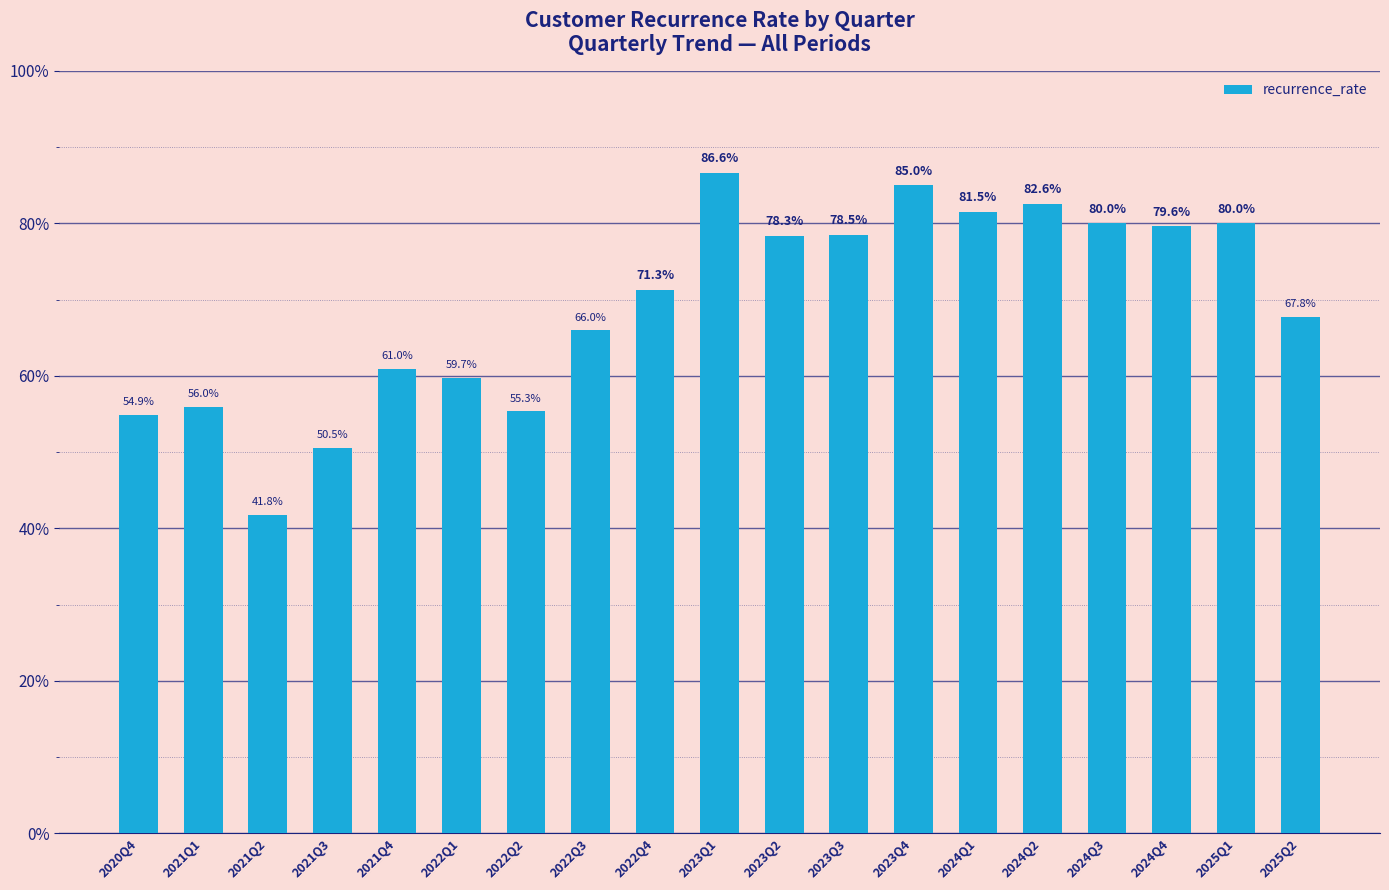

What value does the data have at 2024Q3?

80.0